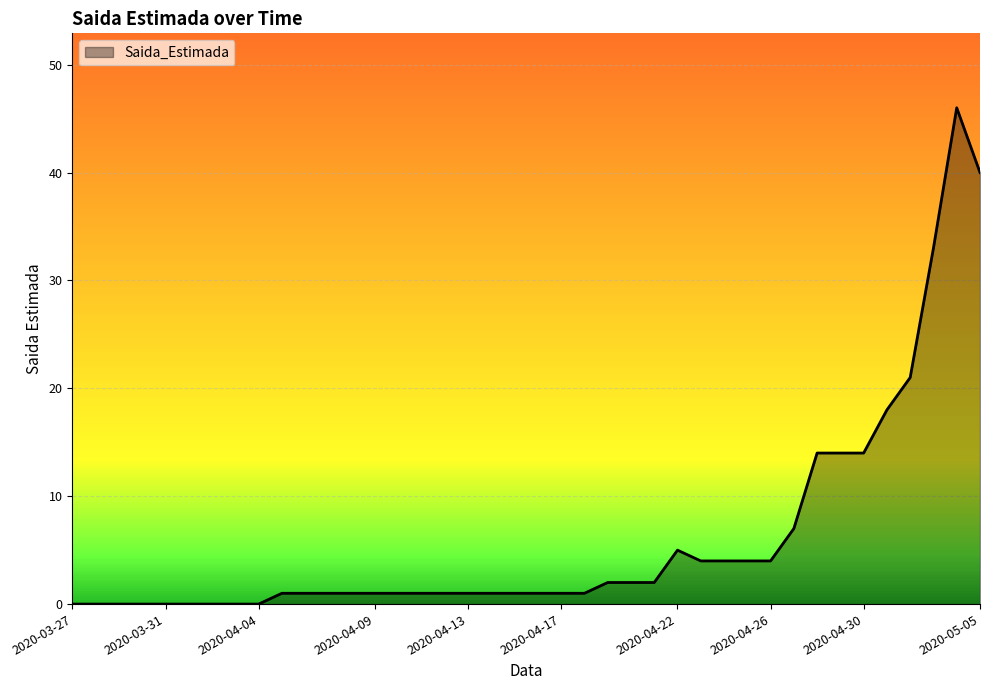

What is the difference between the maximum and minimum values?

46